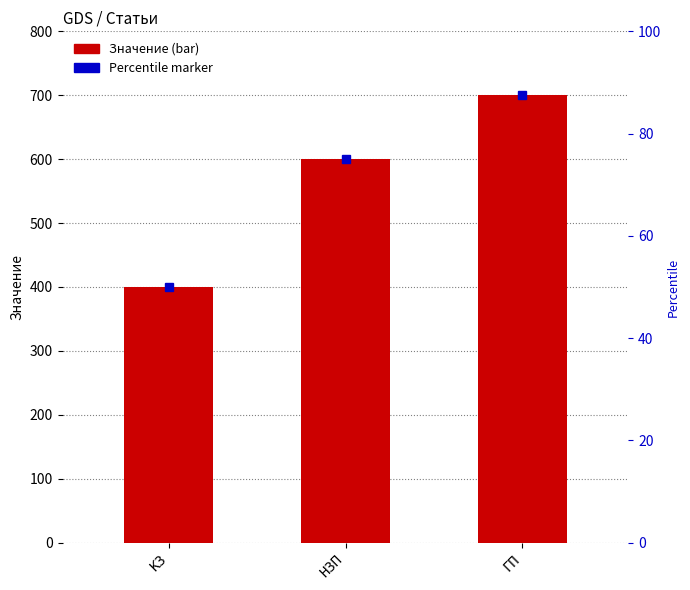

What is the change in value from КЗ to ГП?

+300